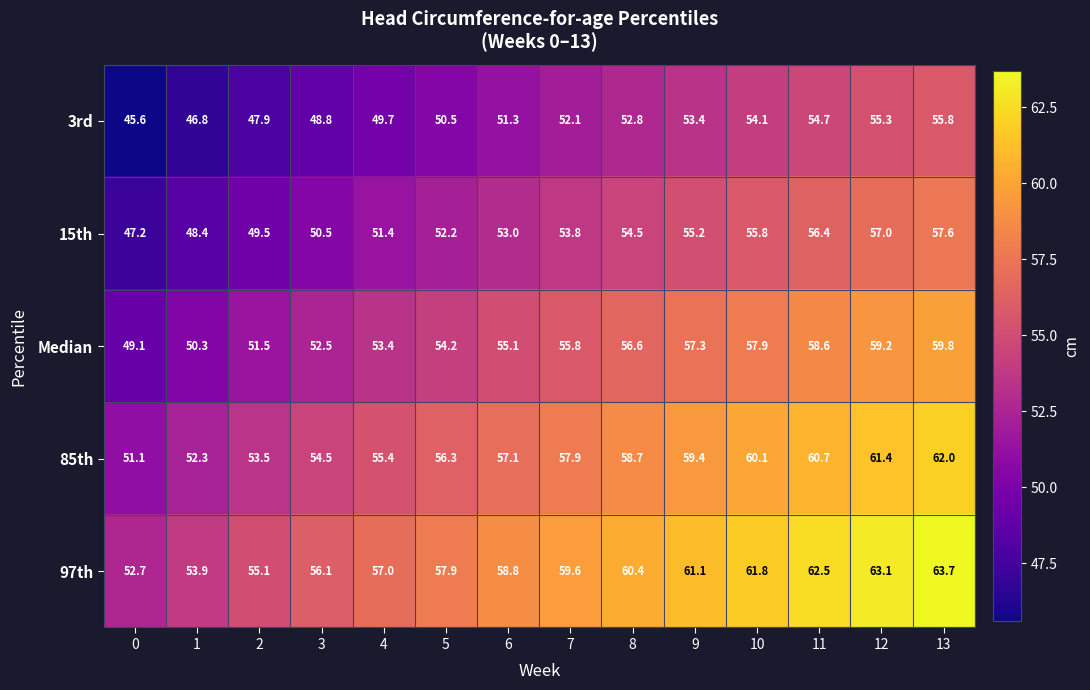

How many categories are shown in the chart?

14